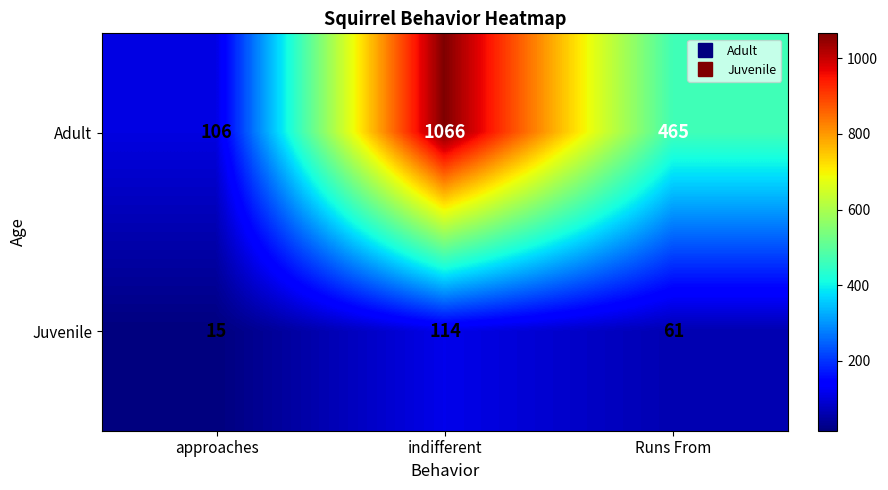

Which series has the largest range (max minus min)?

Adult